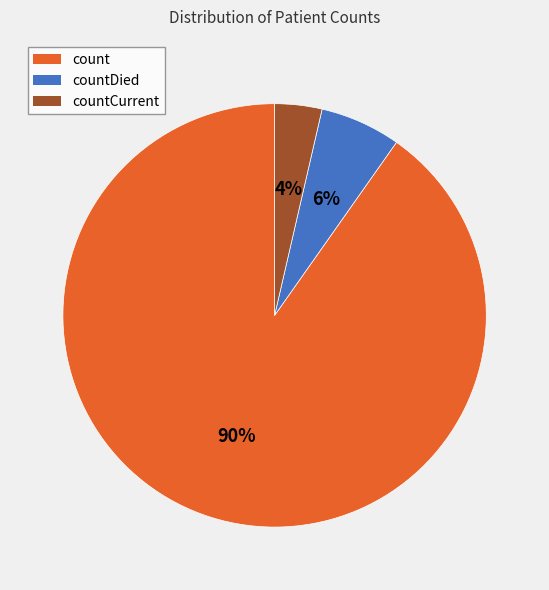

Is there a majority slice in this chart?

Yes